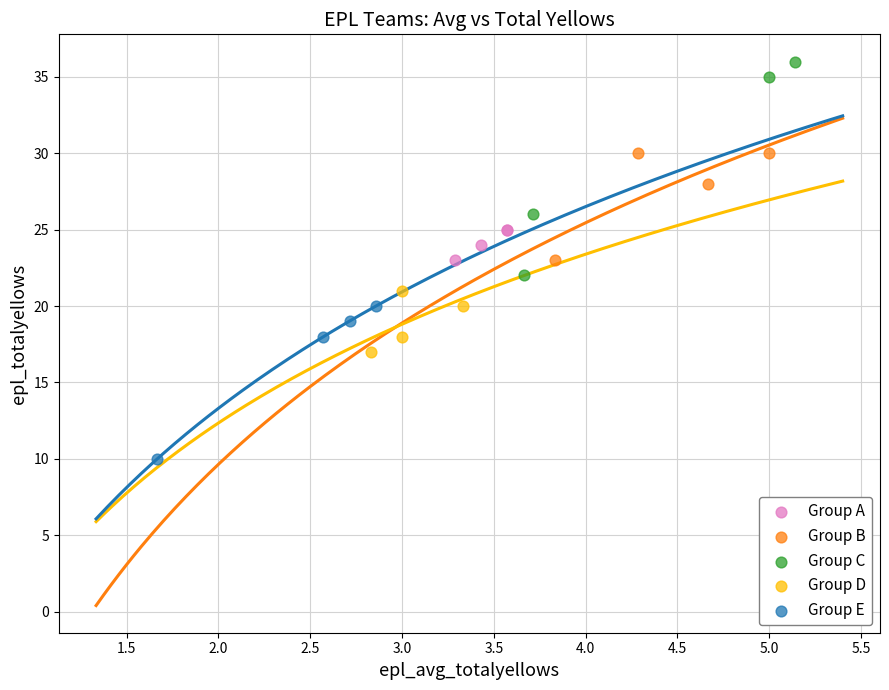

What are all the series names shown in the legend?

Group A, Group B, Group C, Group D, Group E